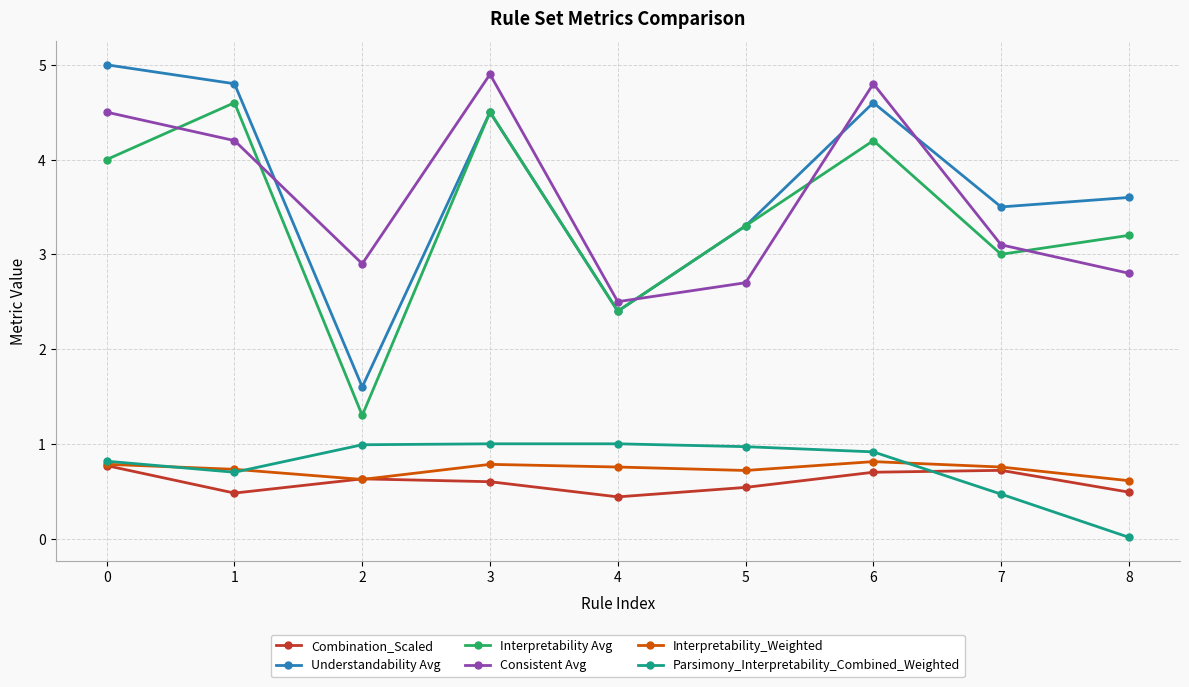

True or false: Interpretability Avg and Parsimony_Interpretability_Combined_Weighted intersect in this chart.

False